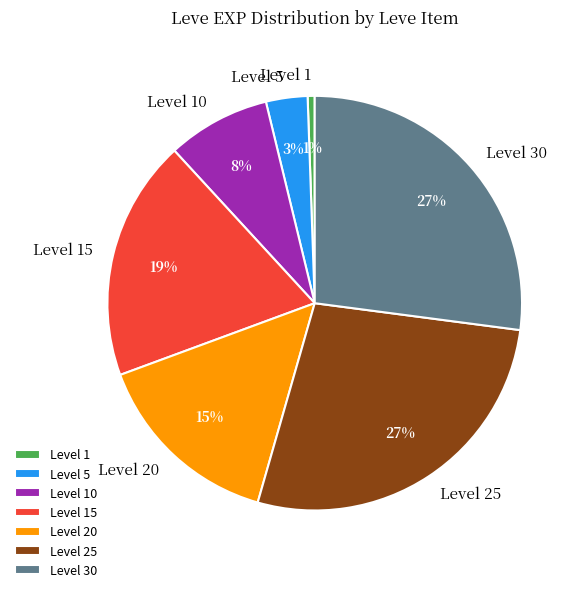

Between Level 15 and Level 30, which is larger?

Level 30